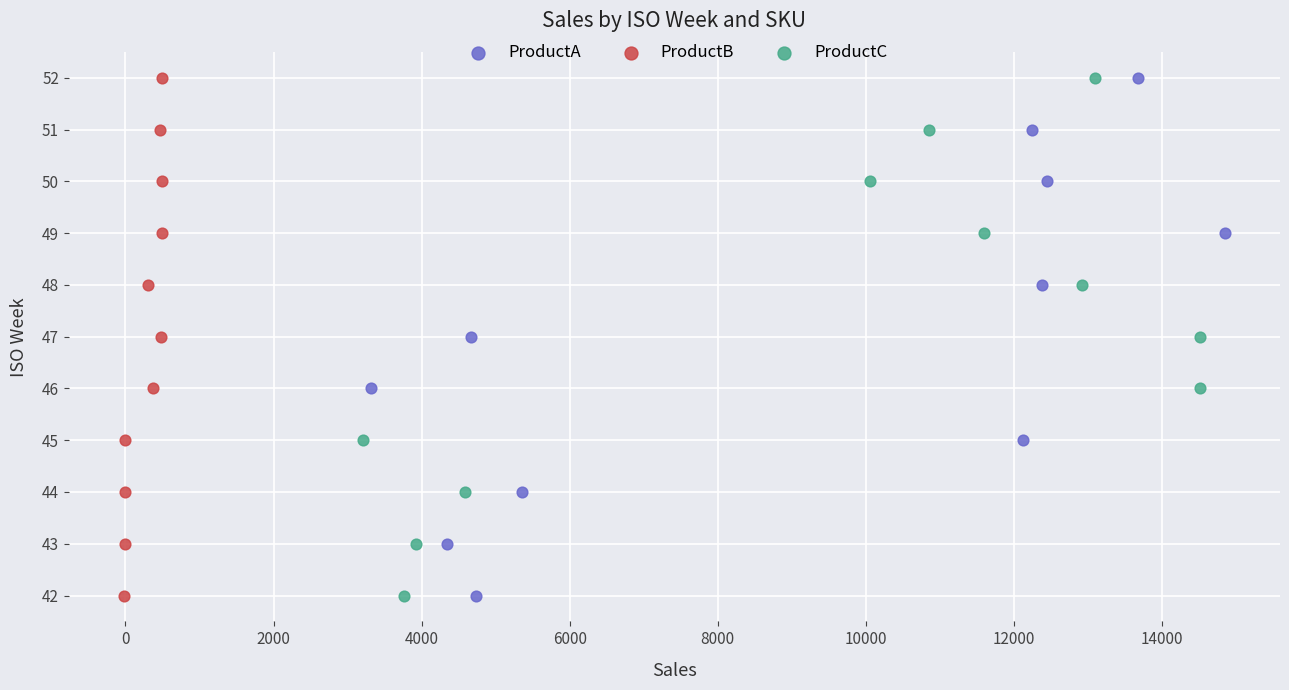

What are all the series names shown in the legend?

ProductA, ProductB, ProductC